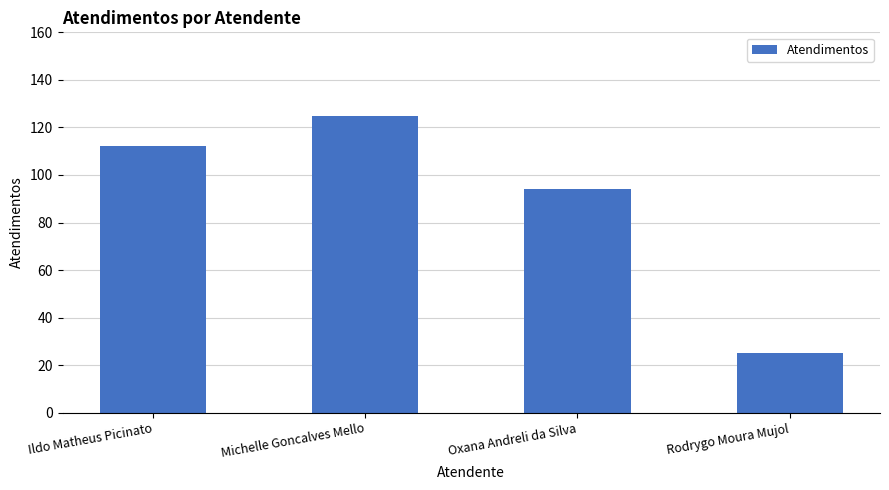

Reading left to right, transcribe all the data shown in this chart.

112	125	94	25